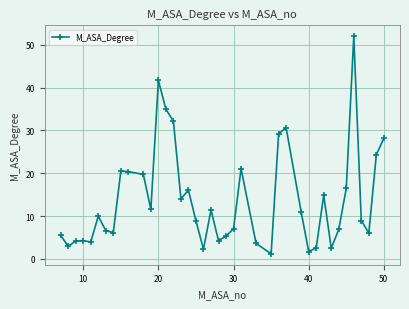

True or false: there are more than 0 points higher than both neighbors.

True